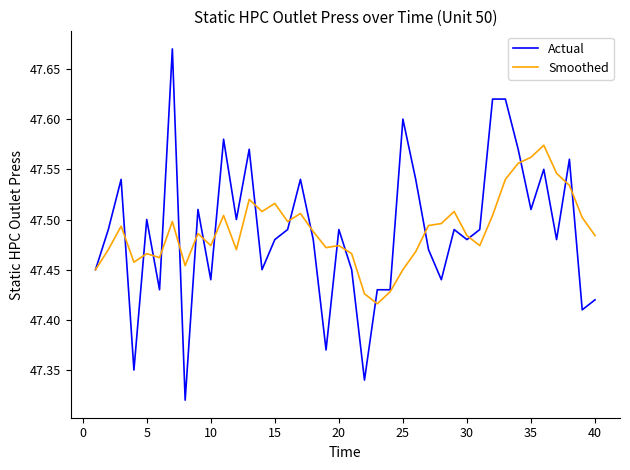

List the series in order of their peak value, lowest first.

Smoothed, Actual